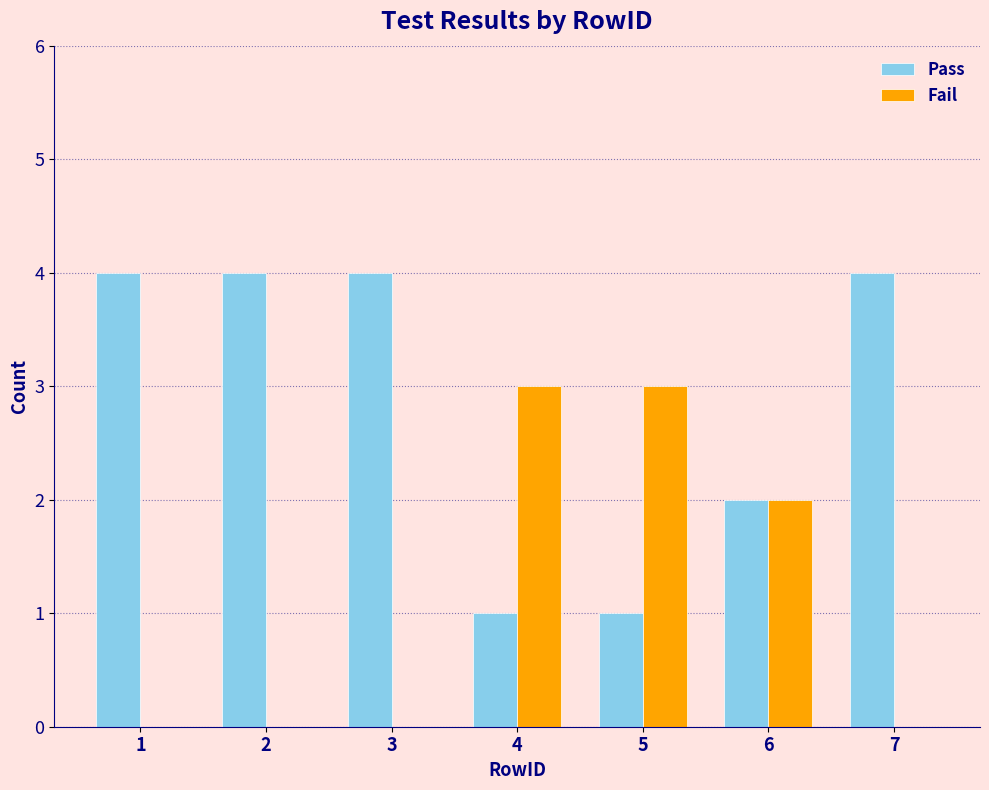

Reading left to right, transcribe all the data shown in this chart.

Pass: 1=4	2=4	3=4	4=1	5=1	6=2	7=4
Fail: 1=0	2=0	3=0	4=3	5=3	6=2	7=0